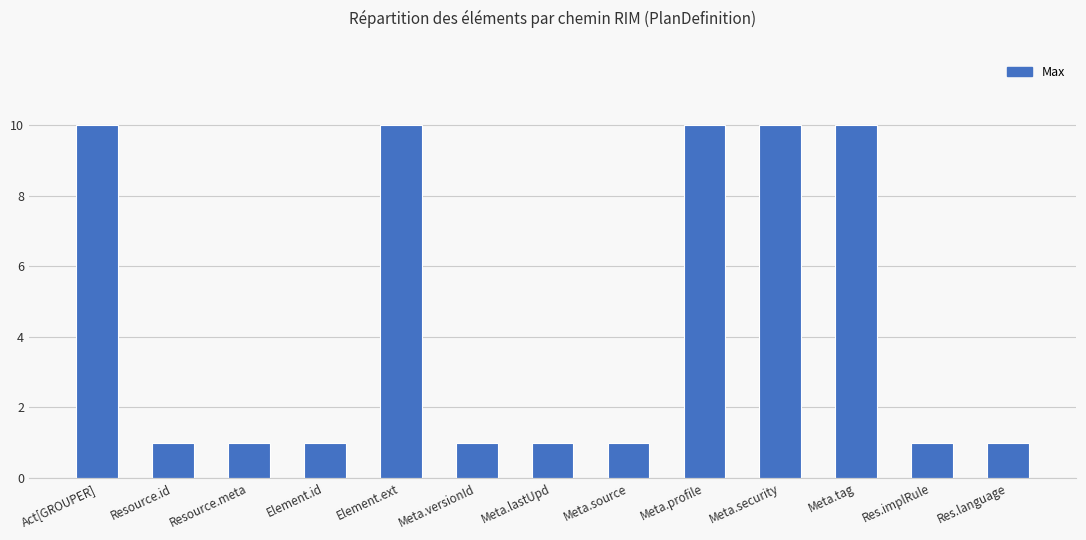

Count the number of data series in this chart.

1